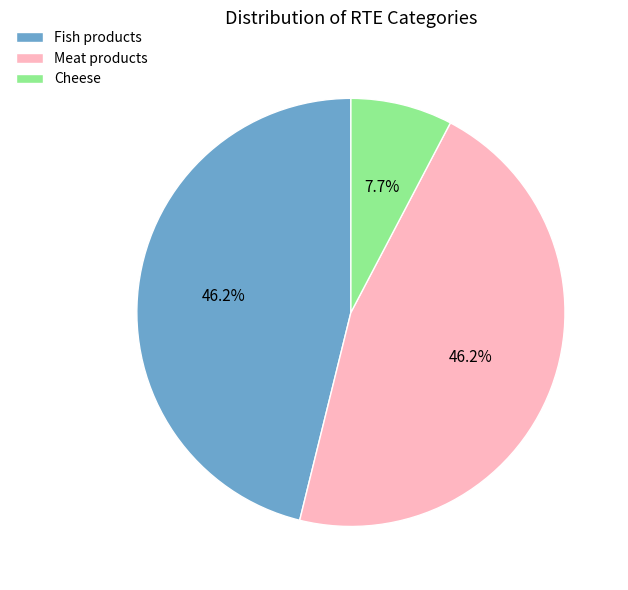

Count the number of slices in the pie.

3